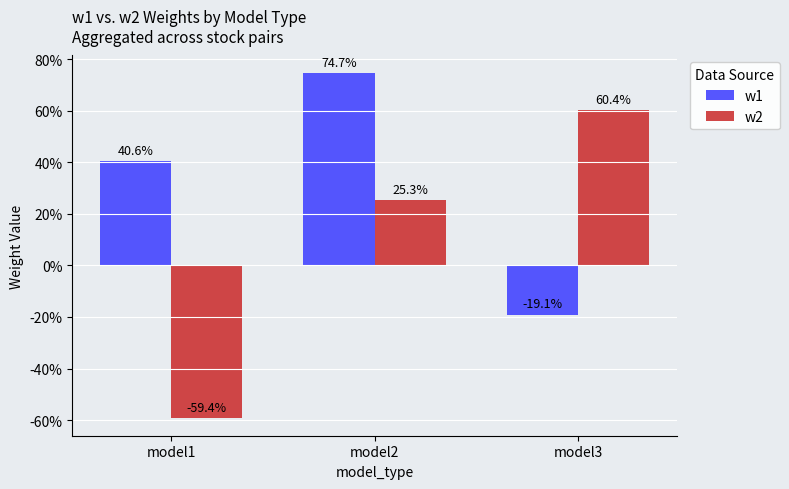

What are all the series names shown in the legend?

w1, w2